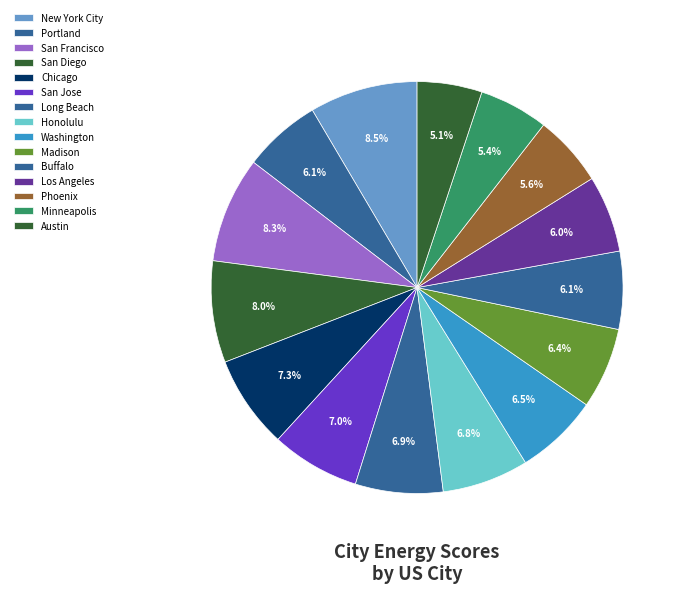

How many segments does this pie chart have?

15